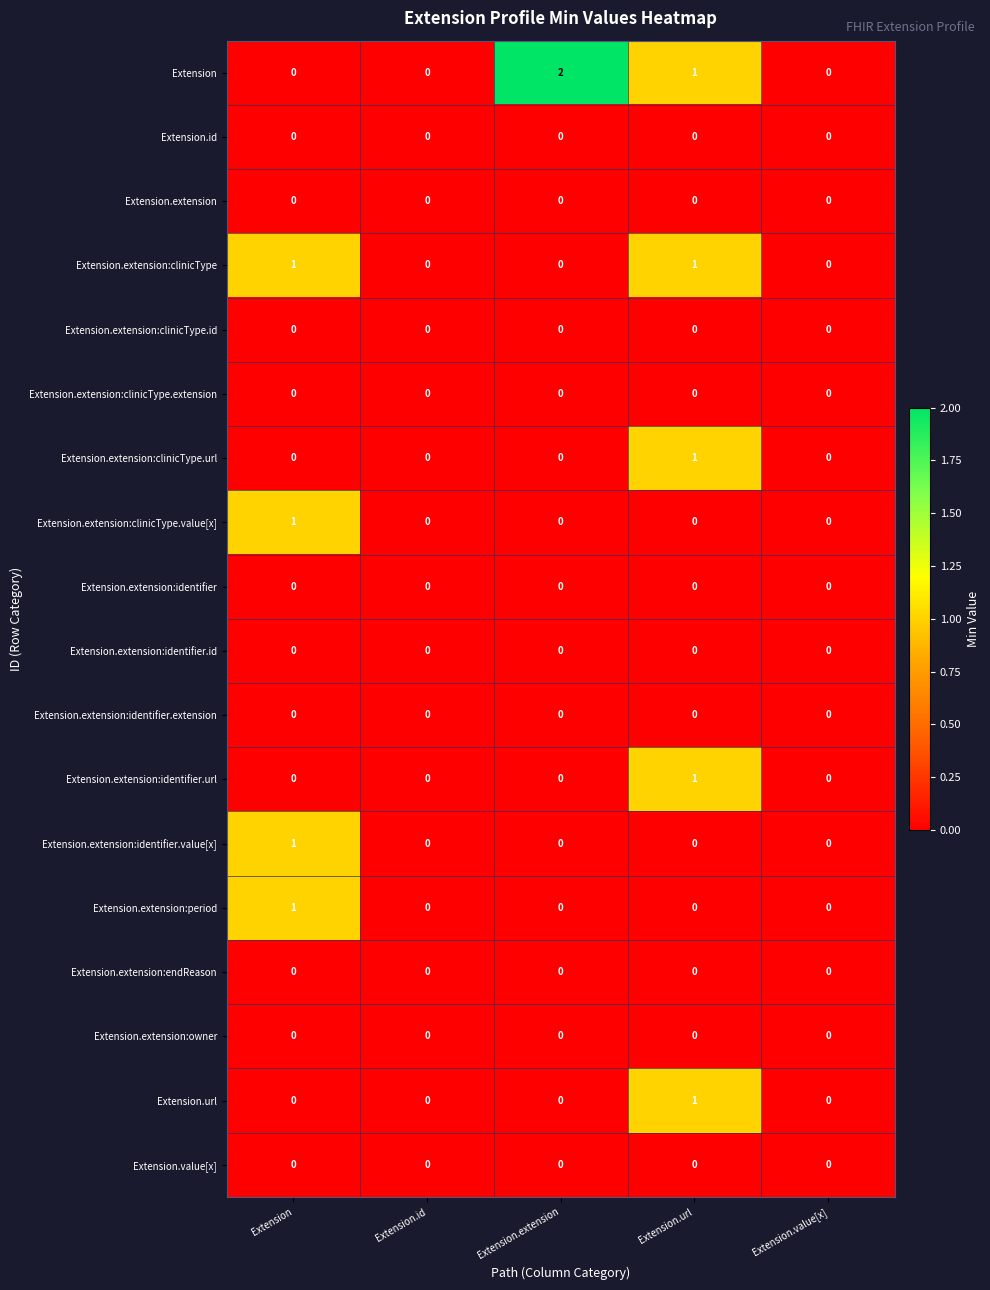

Between Extension and Extension.extension, which series saw the biggest shift?

Extension